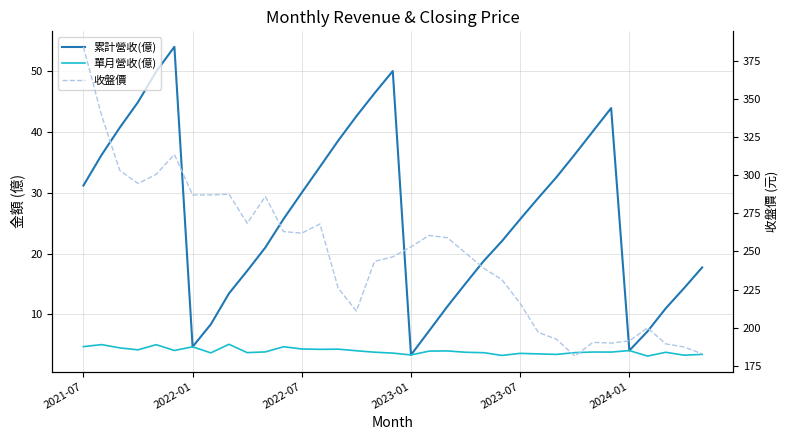

How many data points in 收盤價 are above 249?

17